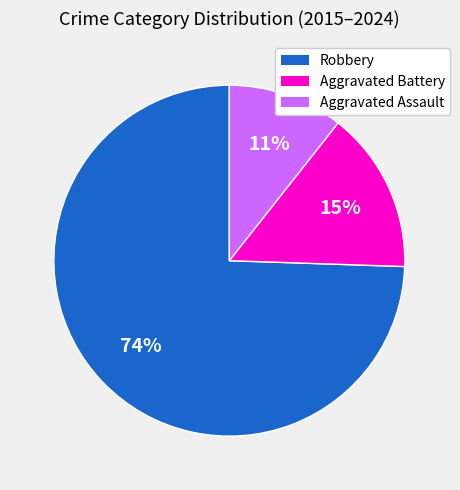

To the nearest percent, what is the average slice percentage?

33%